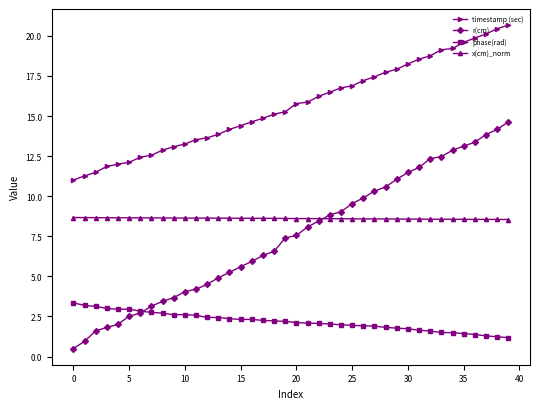

Is this an area chart (filled region under the line)?

No